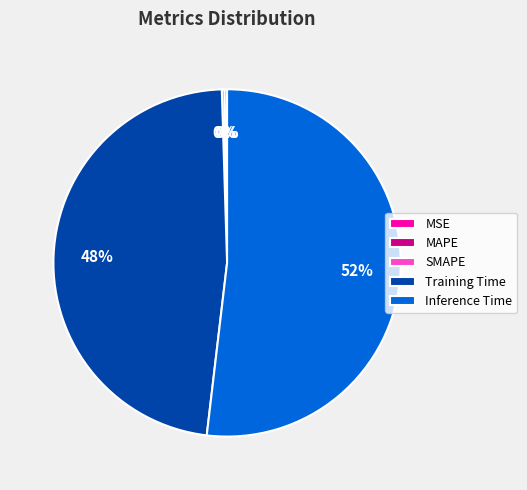

To the nearest percent, what is the difference between the largest and smallest slice percentages?

52%